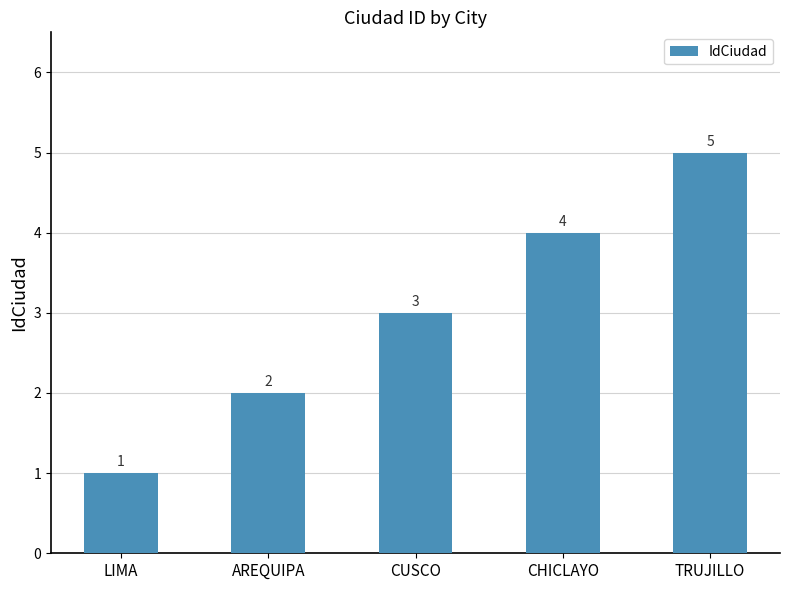

What is the minimum value shown in the chart?

1